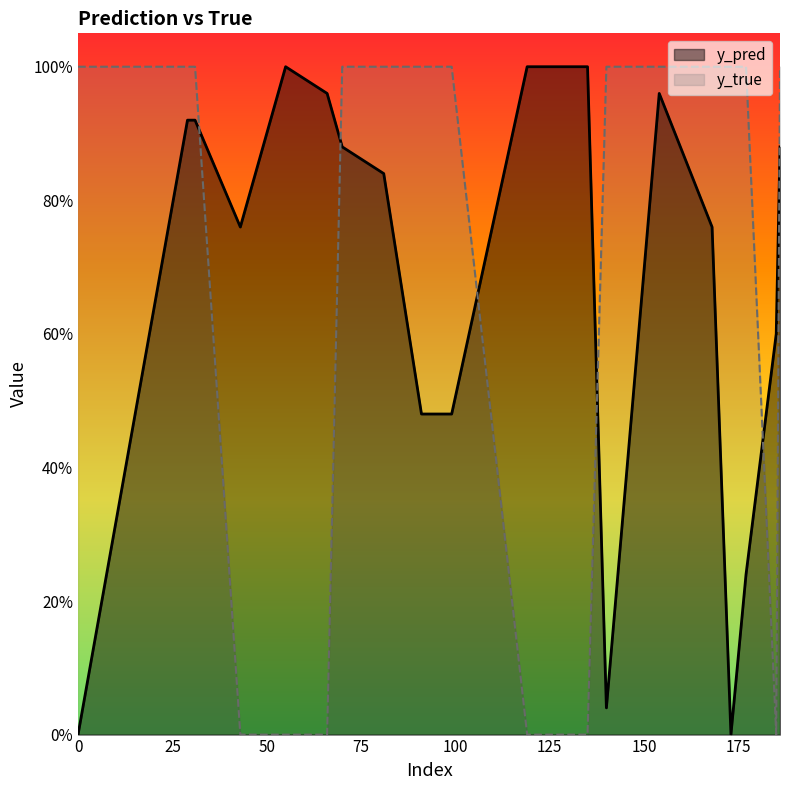

Which series ends up on top after the final intersection of y_true and y_pred?

y_true